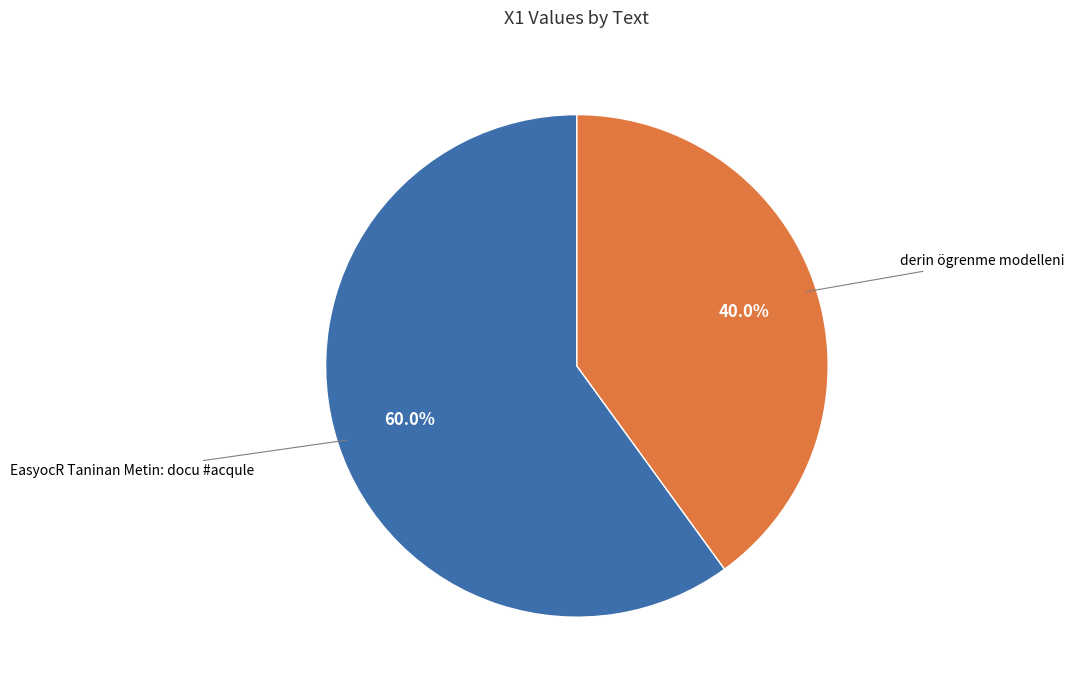

Is there a majority slice in this chart?

Yes